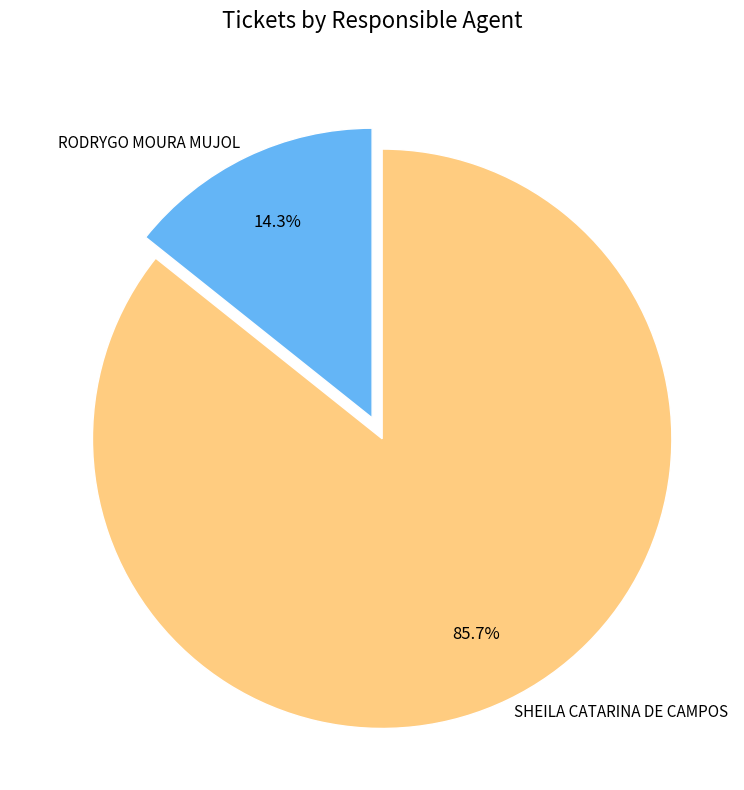

To the nearest percent, what percentage of the pie is RODRYGO MOURA MUJOL?

14%